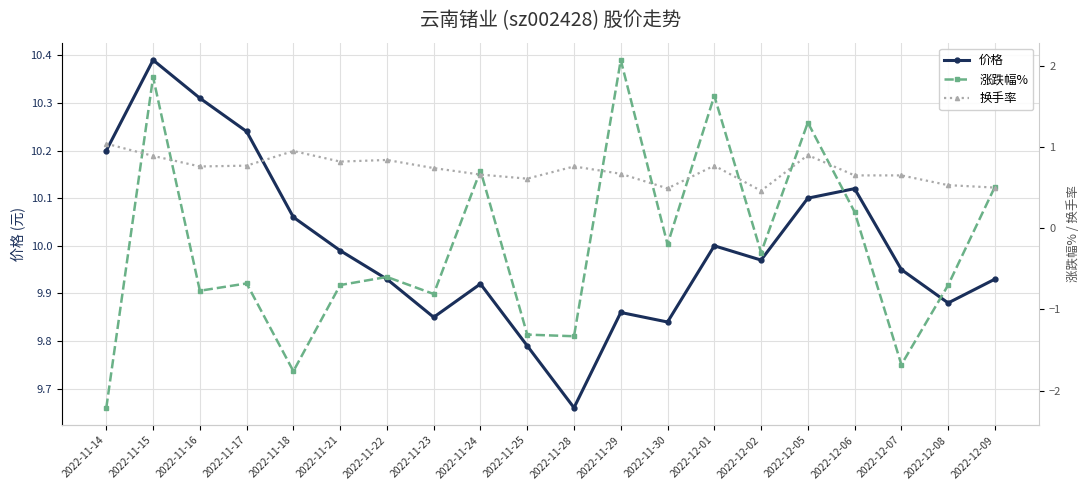

What is the maximum value for 价格?

10.4